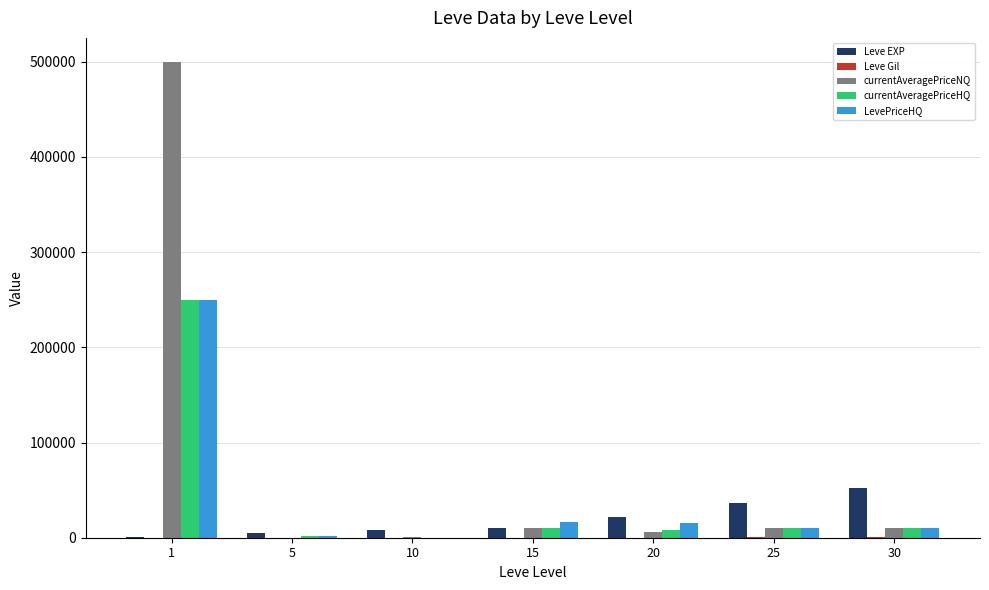

What is the maximum value shown in the chart?

500000